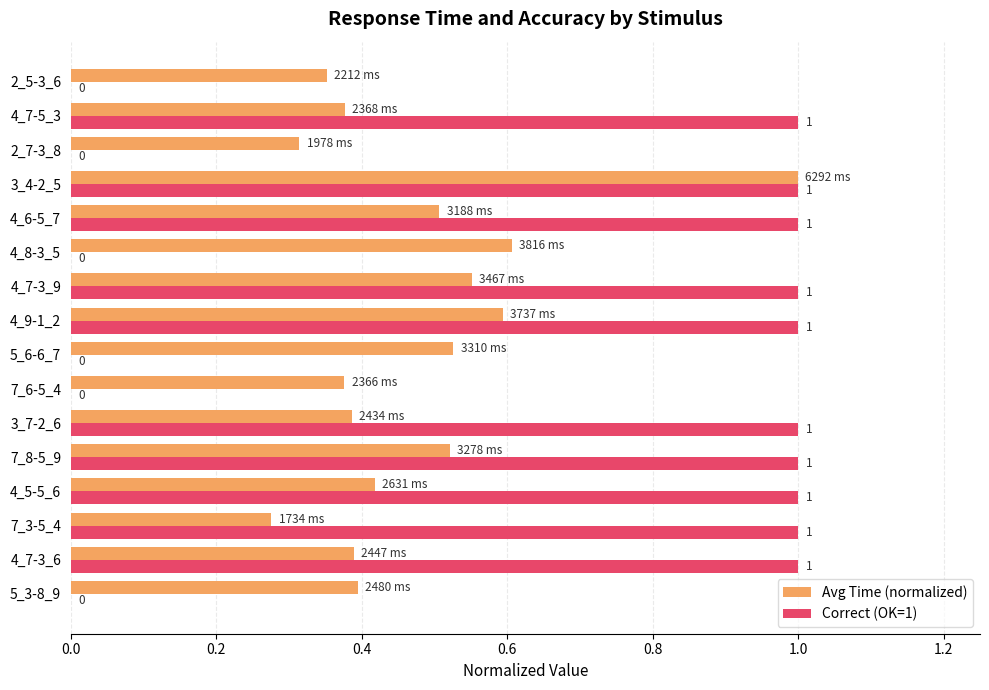

Which series changed the most between 5_6-6_7 and 2_7-3_8?

Avg Time (normalized)